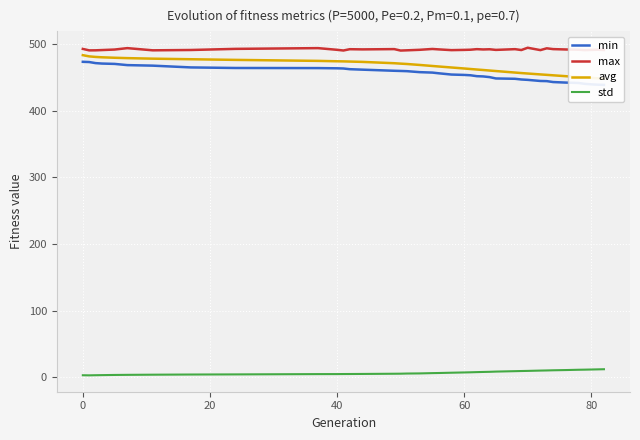

Is it true that max equals 491.6 at 60?

True